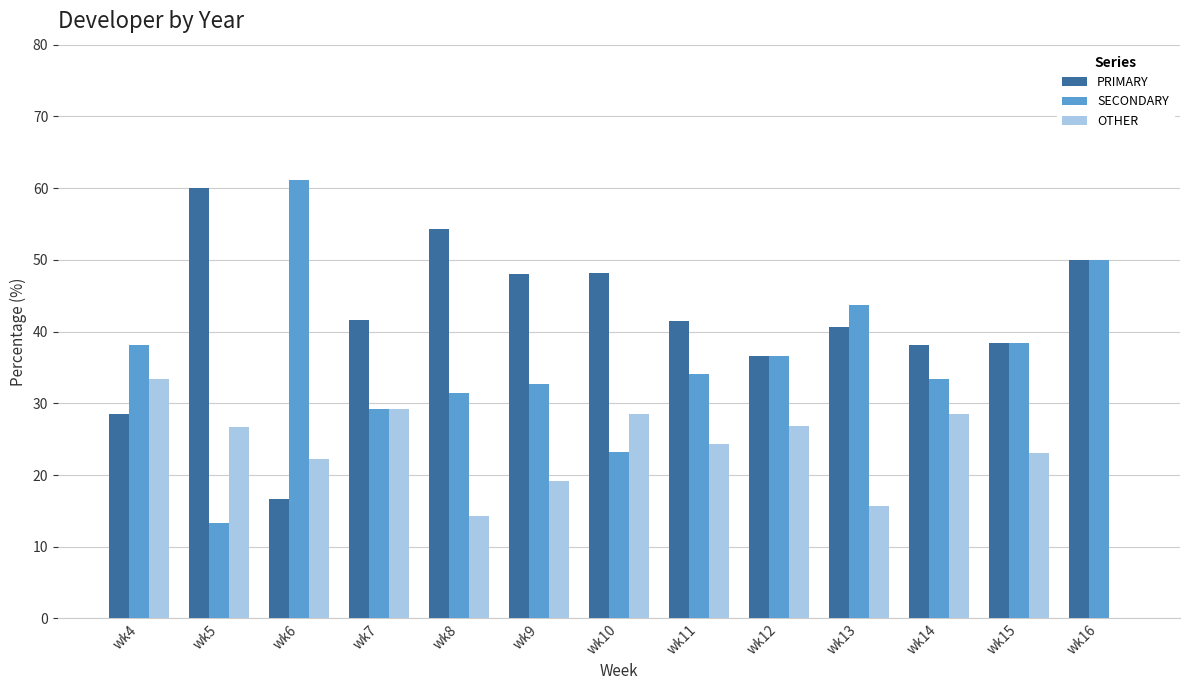

What is the sum of all SECONDARY values?

465.3